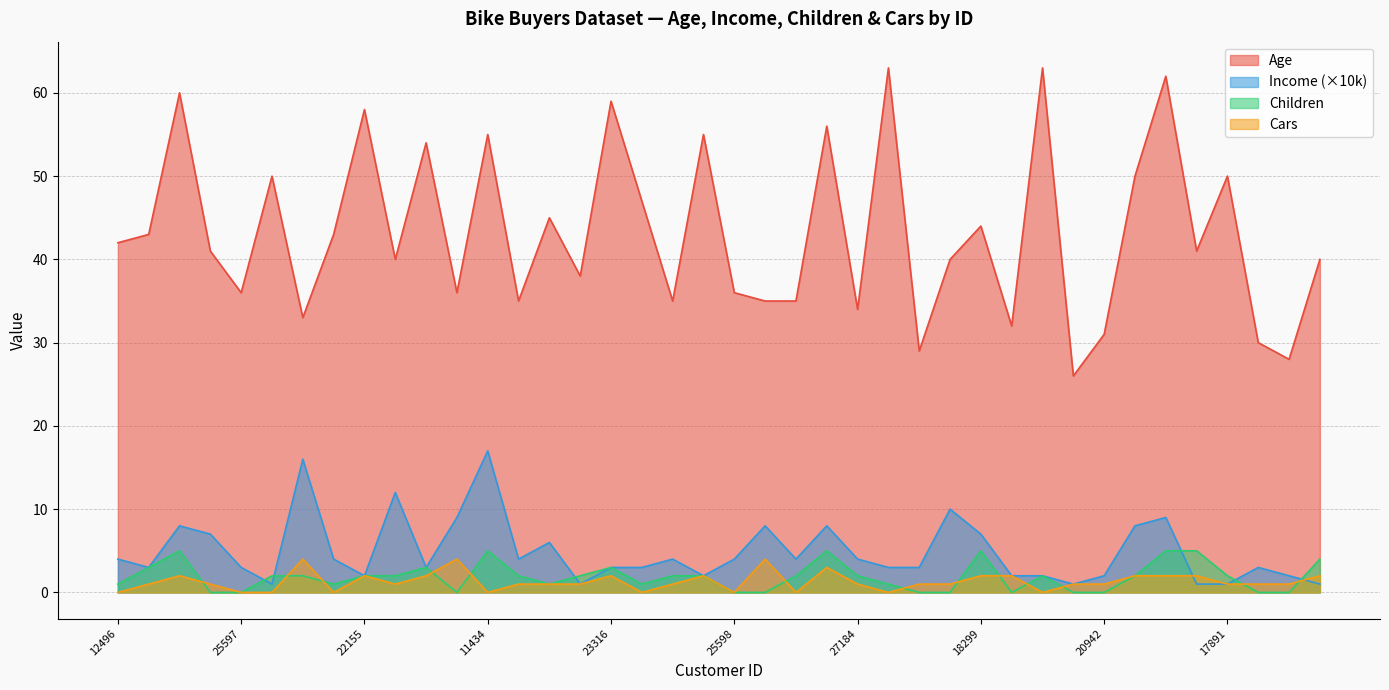

Is it true that Age equals 43 at 19364?

True